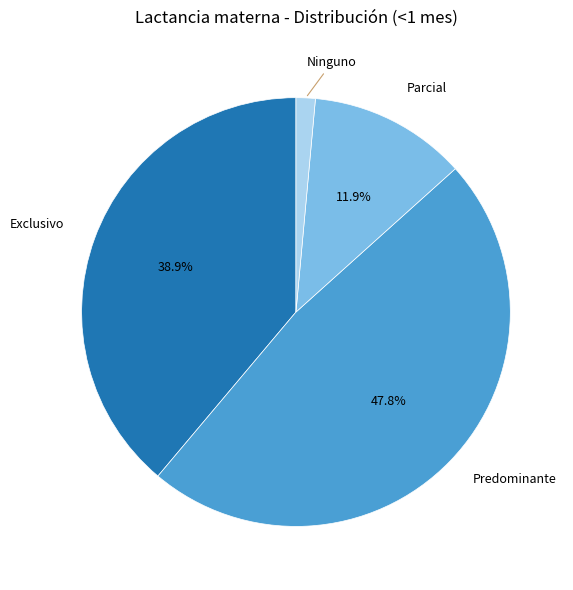

The Parcial slice represents 20% of the pie. True or false?

False